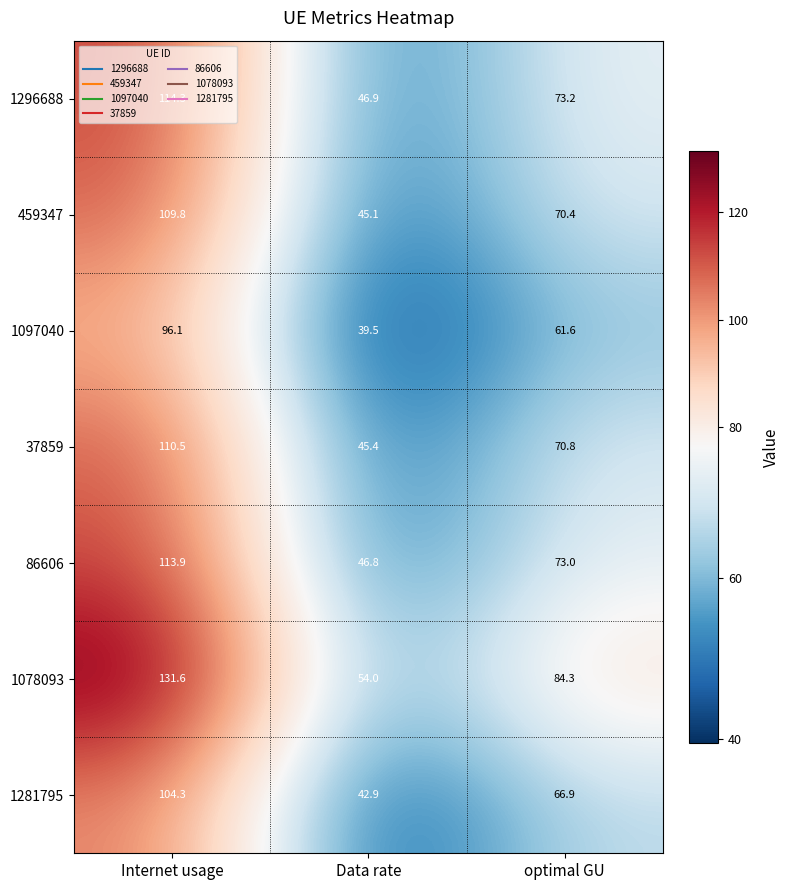

Which label corresponds to the largest value in the chart?

Internet usage